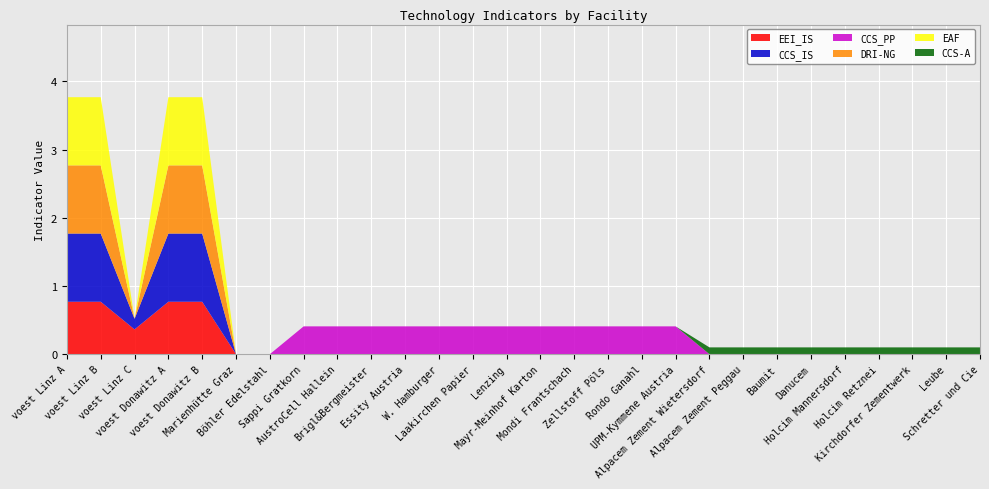

Reading left to right, list all the values displayed in this chart.

EEI_IS: 0.8	0.8	0.4	0.8	0.8	0.0	0.0	0.0	0.0	0.0	0.0	0.0	0.0	0.0	0.0	0.0	0.0	0.0	0.0	0.0	0.0	0.0	0.0	0.0	0.0	0.0	0.0	0.0
CCS_IS: 1.0	1.0	0.2	1.0	1.0	0.0	0.0	0.0	0.0	0.0	0.0	0.0	0.0	0.0	0.0	0.0	0.0	0.0	0.0	0.0	0.0	0.0	0.0	0.0	0.0	0.0	0.0	0.0
CCS_PP: 0.0	0.0	0.0	0.0	0.0	0.0	0.0	0.4	0.4	0.4	0.4	0.4	0.4	0.4	0.4	0.4	0.4	0.4	0.4	0.0	0.0	0.0	0.0	0.0	0.0	0.0	0.0	0.0
DRI-NG: 1.0	1.0	0.0	1.0	1.0	0.0	0.0	0.0	0.0	0.0	0.0	0.0	0.0	0.0	0.0	0.0	0.0	0.0	0.0	0.0	0.0	0.0	0.0	0.0	0.0	0.0	0.0	0.0
EAF: 1.0	1.0	0.0	1.0	1.0	0.0	0.0	0.0	0.0	0.0	0.0	0.0	0.0	0.0	0.0	0.0	0.0	0.0	0.0	0.0	0.0	0.0	0.0	0.0	0.0	0.0	0.0	0.0
CCS-A: 0.0	0.0	0.0	0.0	0.0	0.0	0.0	0.0	0.0	0.0	0.0	0.0	0.0	0.0	0.0	0.0	0.0	0.0	0.0	0.1	0.1	0.1	0.1	0.1	0.1	0.1	0.1	0.1